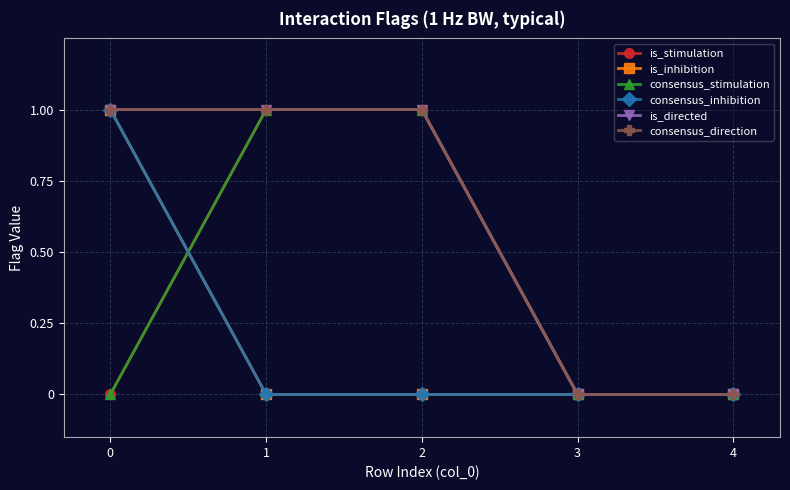

True or false: is_directed and consensus_direction intersect in this chart.

False